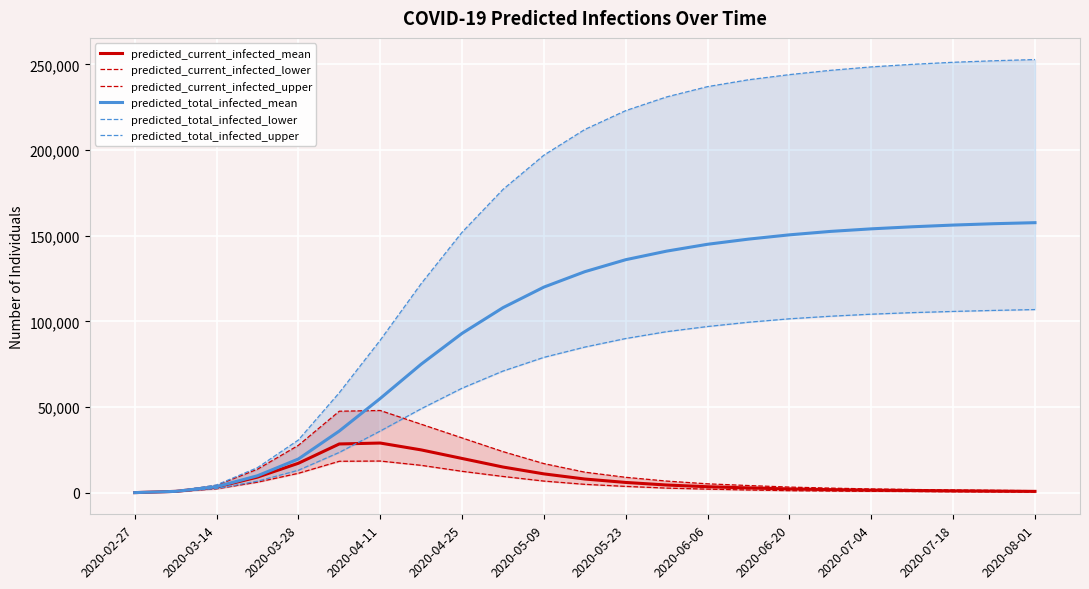

What is the greatest value displayed?

252800